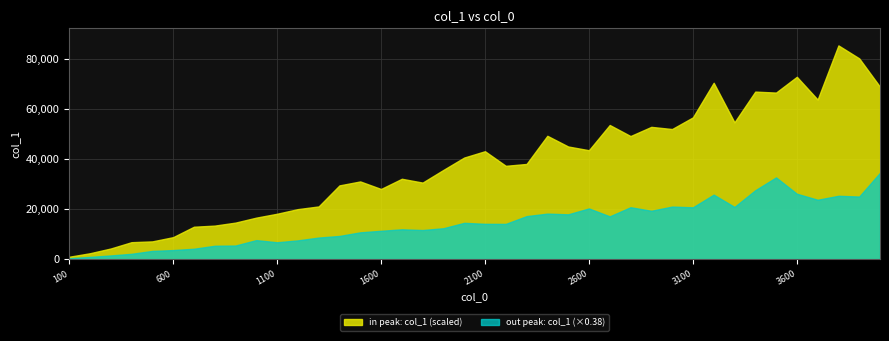

True or false: the data shows 30664 at 1900.

True